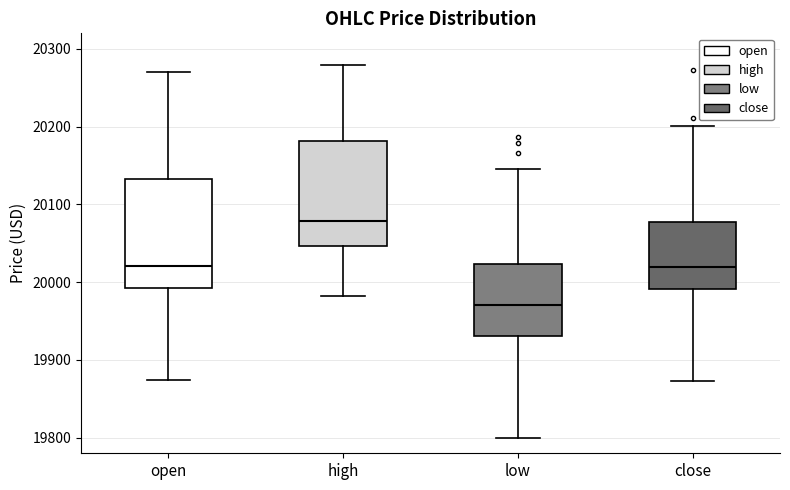

Which box has the highest median line?

high